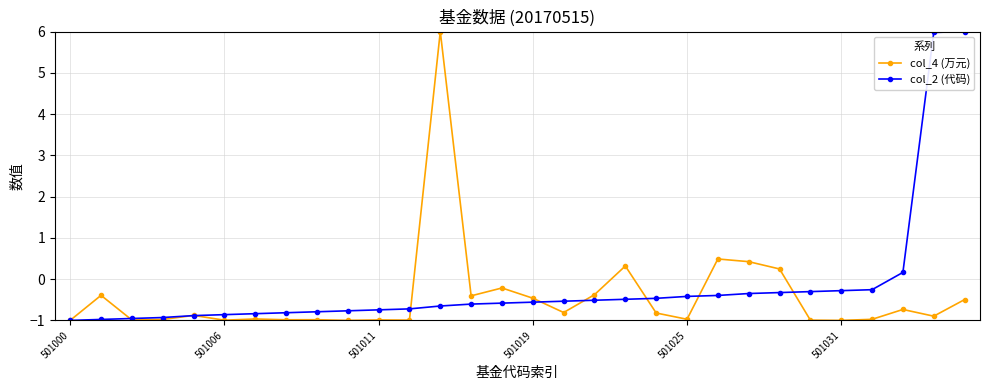

At how many categories does at least one series exceed 0?

8